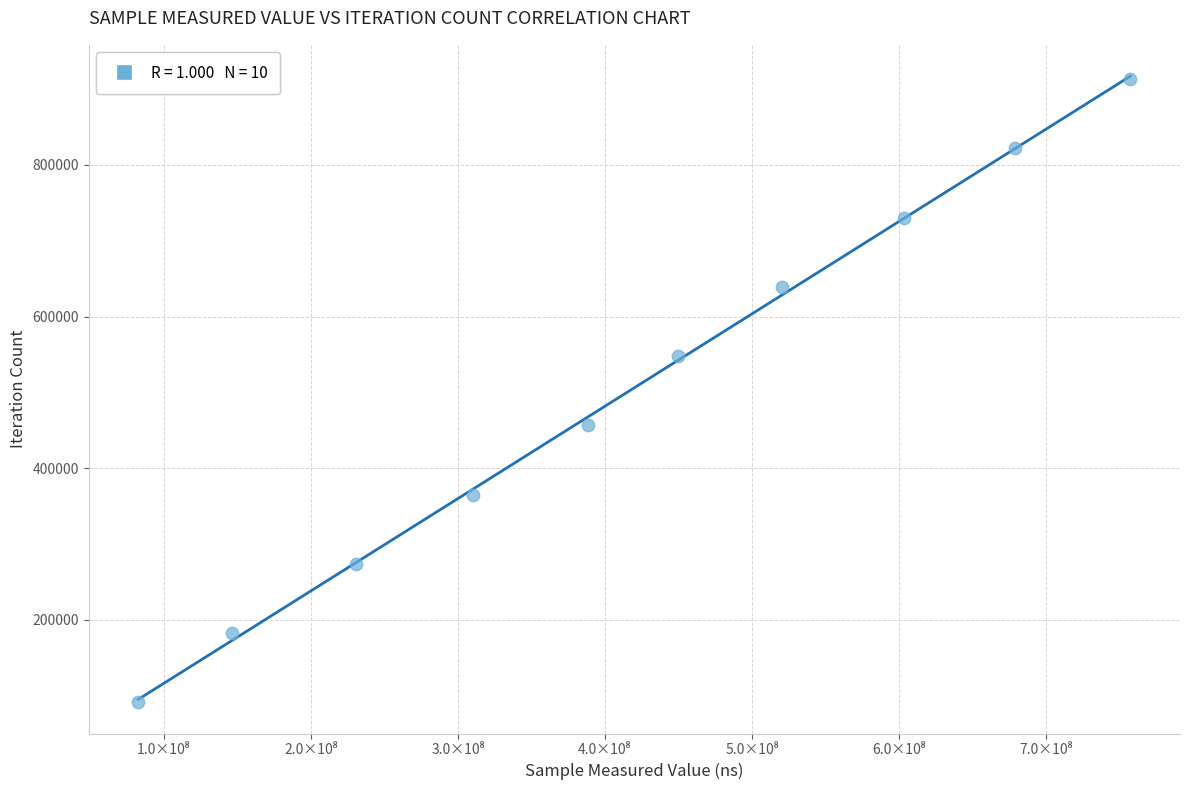

What is the range of Y values (max minus min)?

821745